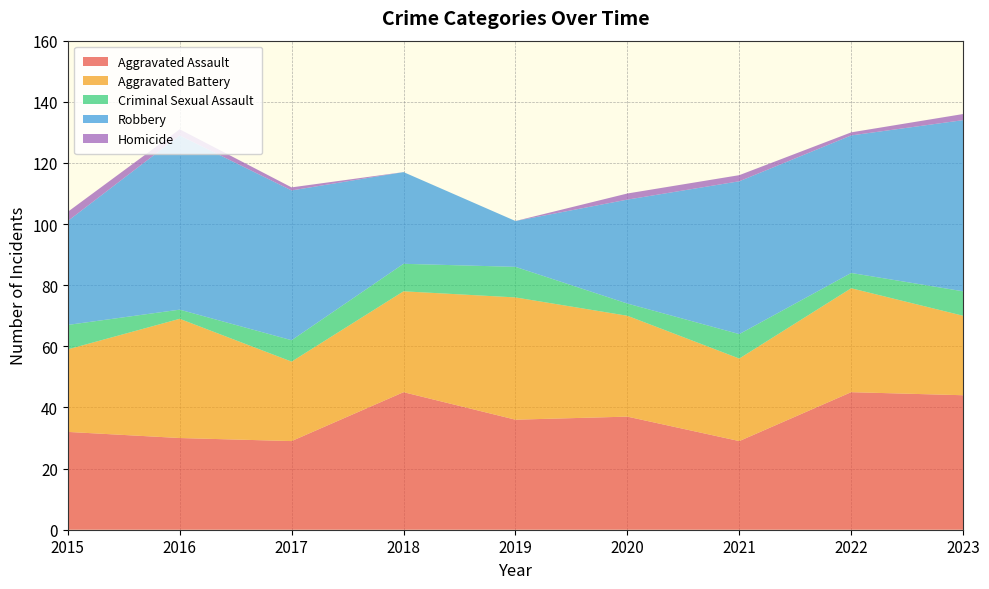

Reading left to right, transcribe all the data shown in this chart.

Aggravated Assault: 2015=32	2016=30	2017=29	2018=45	2019=36	2020=37	2021=29	2022=45	2023=44
Aggravated Battery: 2015=27	2016=39	2017=26	2018=33	2019=40	2020=33	2021=27	2022=34	2023=26
Criminal Sexual Assault: 2015=8	2016=3	2017=7	2018=9	2019=10	2020=4	2021=8	2022=5	2023=8
Robbery: 2015=34	2016=57	2017=49	2018=30	2019=15	2020=34	2021=50	2022=45	2023=56
Homicide: 2015=3	2016=2	2017=1	2018=0	2019=0	2020=2	2021=2	2022=1	2023=2